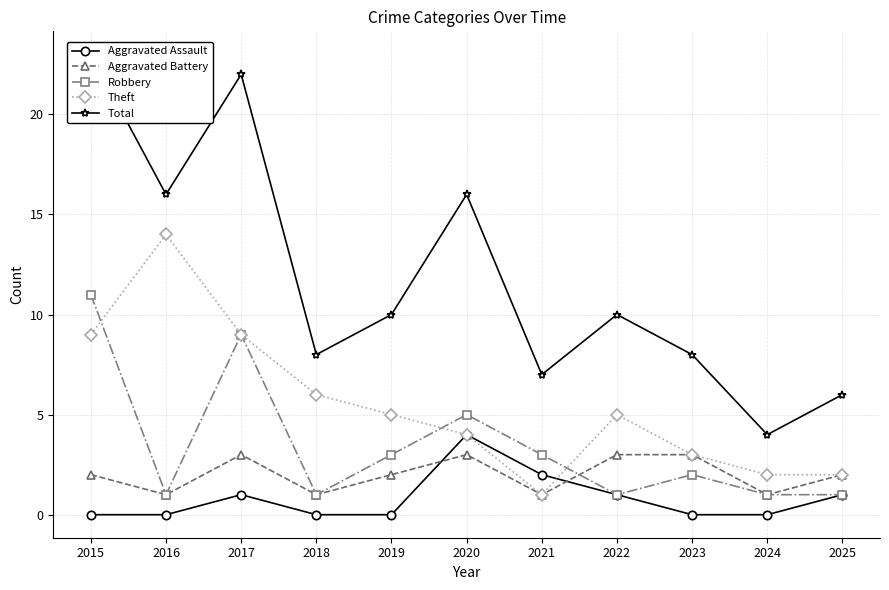

After their last crossing, which series has the higher values: Robbery or Aggravated Battery?

Aggravated Battery